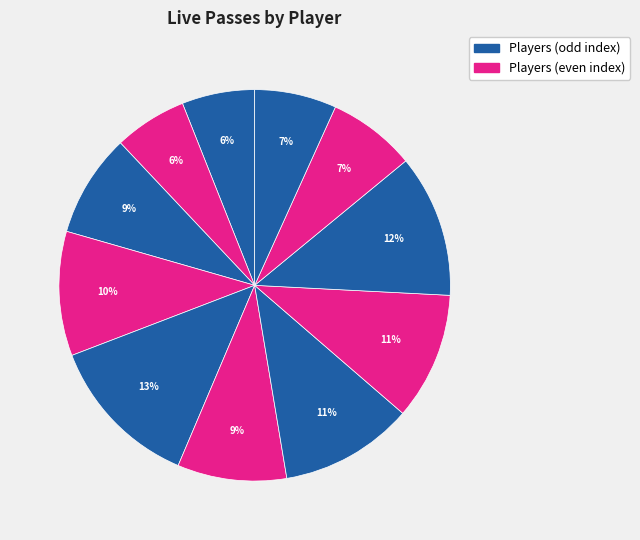

Count the number of slices in the pie.

11